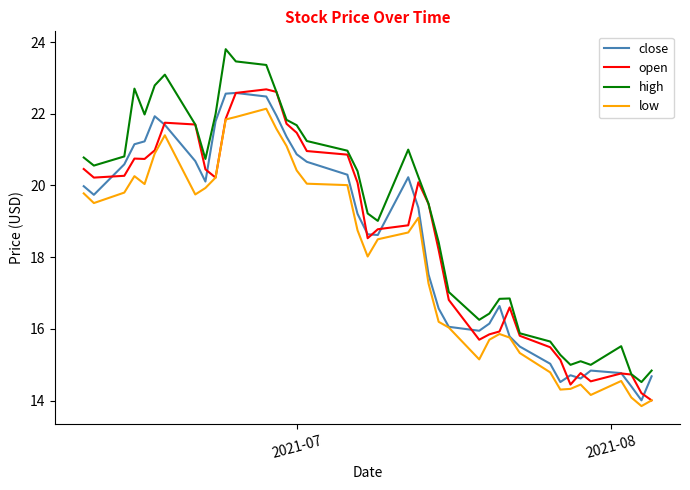

What is the minimum value for open?

14.0